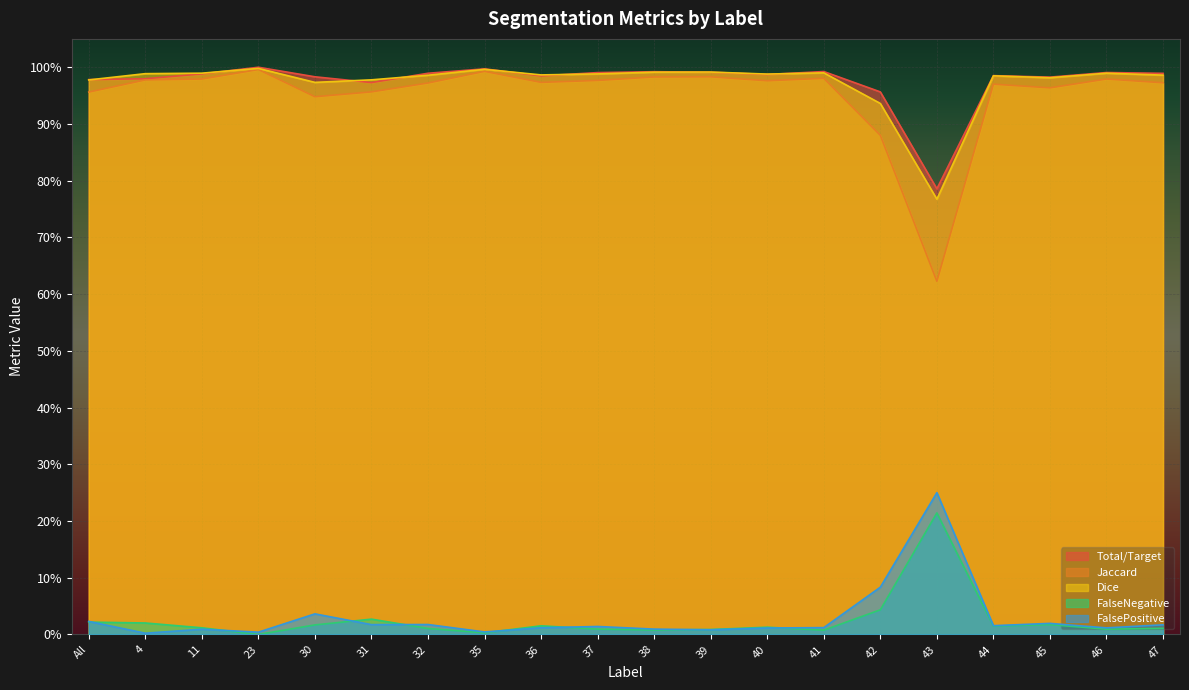

What is the total value across all series at All?

3.0